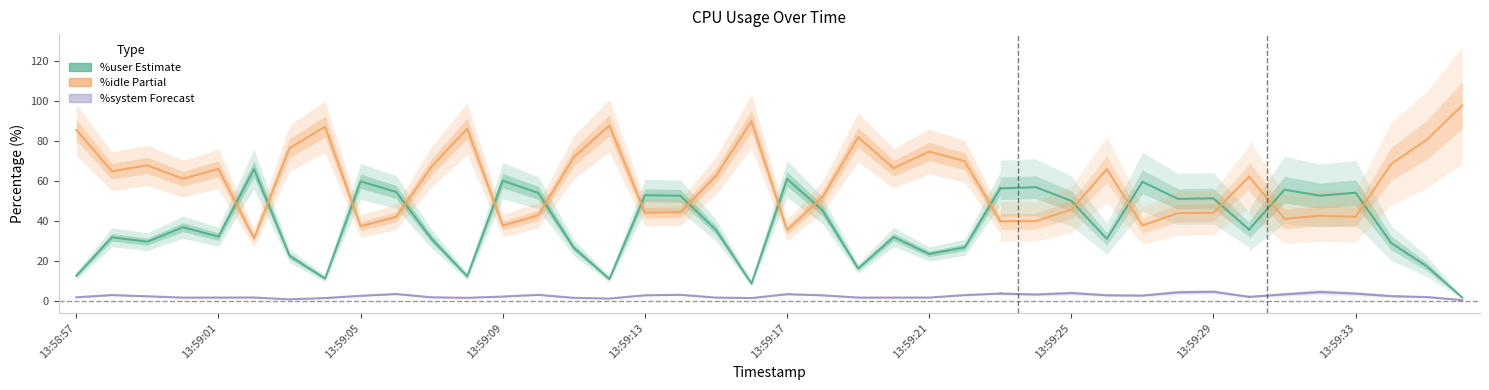

Reading left to right, what are all the values shown in this chart?

%user: 13:58:57=12.6	13:58:58=31.8	13:58:59=29.6	13:59:00=36.9	13:59:01=32.2	13:59:02=66.0	13:59:03=22.5	13:59:04=11.2	13:59:05=59.9	13:59:06=54.6	13:59:07=31.0	13:59:08=12.2	13:59:09=60.2	13:59:10=54.1	13:59:11=26.6	13:59:12=10.9	13:59:13=52.9	13:59:14=52.6	13:59:15=35.5	13:59:16=8.7	13:59:17=61.1	13:59:18=45.3	13:59:19=16.2	13:59:20=31.9	13:59:21=23.5	13:59:22=26.8	13:59:23=56.4	13:59:24=56.9	13:59:25=50.1	13:59:26=31.1	13:59:27=59.6	13:59:28=51.1	13:59:29=51.3	13:59:30=35.7	13:59:31=55.7	13:59:32=52.7	13:59:33=54.1	13:59:34=29.0	13:59:35=17.3	13:59:36=1.6
%idle: 13:58:57=85.6	13:58:58=64.9	13:58:59=67.8	13:59:00=61.1	13:59:01=66.1	13:59:02=31.3	13:59:03=76.5	13:59:04=87.2	13:59:05=37.4	13:59:06=42.0	13:59:07=67.2	13:59:08=86.2	13:59:09=37.7	13:59:10=42.8	13:59:11=71.9	13:59:12=87.8	13:59:13=44.2	13:59:14=44.4	13:59:15=62.6	13:59:16=90.0	13:59:17=35.4	13:59:18=51.9	13:59:19=81.9	13:59:20=66.4	13:59:21=74.8	13:59:22=69.9	13:59:23=39.9	13:59:24=39.9	13:59:25=45.7	13:59:26=65.9	13:59:27=37.7	13:59:28=43.9	13:59:29=44.1	13:59:30=62.2	13:59:31=41.1	13:59:32=42.6	13:59:33=42.1	13:59:34=68.5	13:59:35=80.7	13:59:36=97.9
%system: 13:58:57=1.8	13:58:58=2.9	13:58:59=2.3	13:59:00=1.6	13:59:01=1.6	13:59:02=1.7	13:59:03=0.8	13:59:04=1.4	13:59:05=2.5	13:59:06=3.4	13:59:07=1.8	13:59:08=1.5	13:59:09=2.1	13:59:10=3.0	13:59:11=1.5	13:59:12=1.1	13:59:13=2.8	13:59:14=3.0	13:59:15=1.6	13:59:16=1.4	13:59:17=3.4	13:59:18=2.8	13:59:19=1.6	13:59:20=1.6	13:59:21=1.6	13:59:22=2.9	13:59:23=3.6	13:59:24=3.2	13:59:25=3.9	13:59:26=2.8	13:59:27=2.6	13:59:28=4.3	13:59:29=4.5	13:59:30=2.0	13:59:31=3.2	13:59:32=4.5	13:59:33=3.6	13:59:34=2.4	13:59:35=1.9	13:59:36=0.4